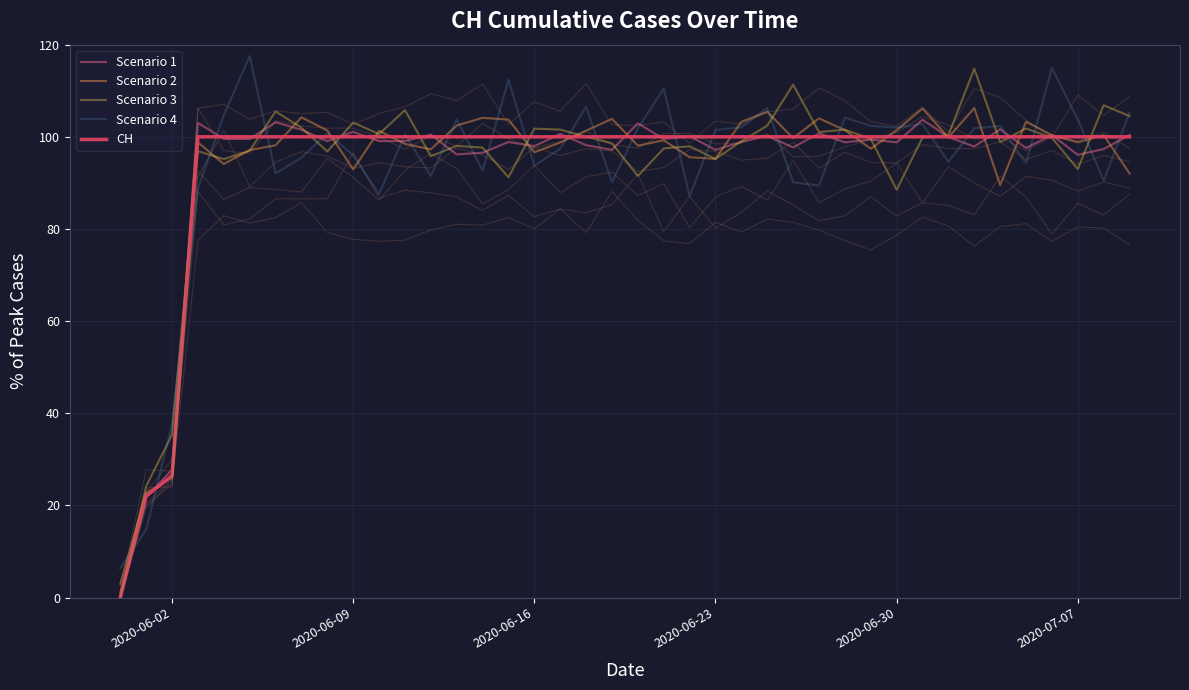

Which series has the largest range (max minus min)?

Scenario 3